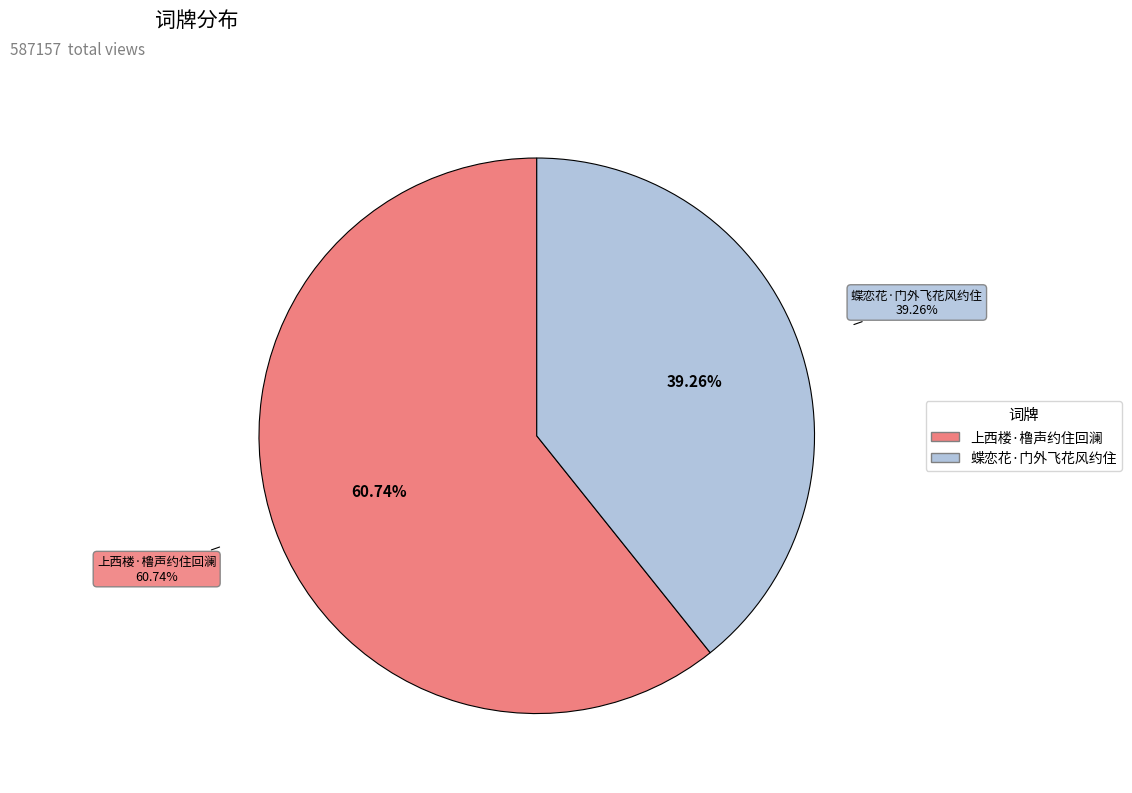

To the nearest percent, what is the average slice percentage?

50%